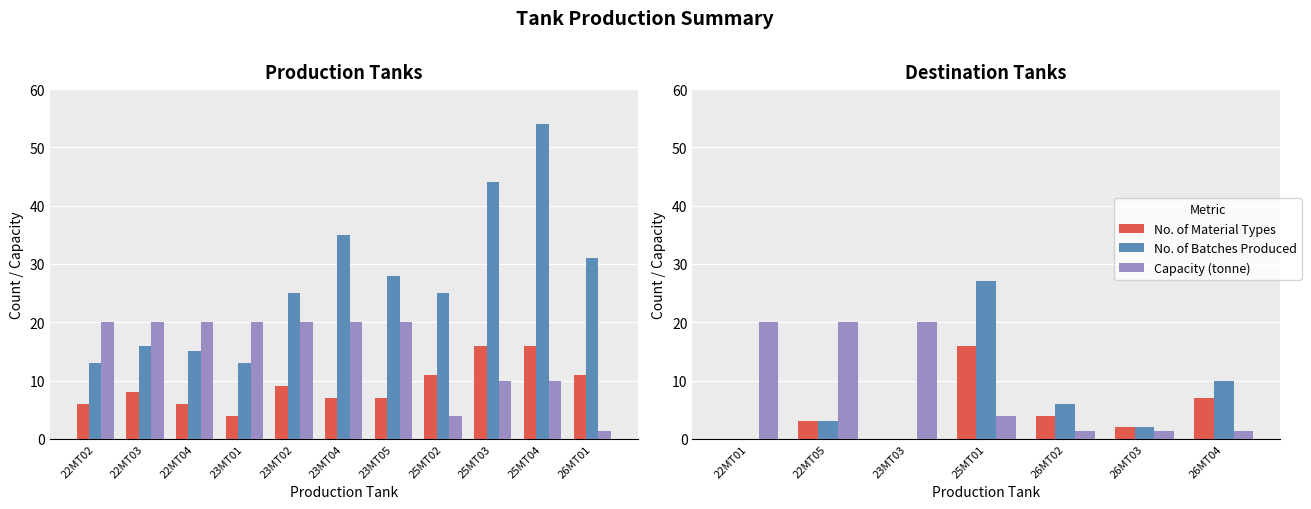

Are the bars horizontal?

No